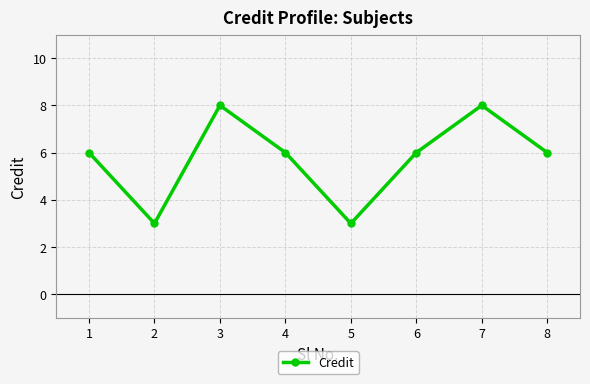

Reading left to right, what are all the values shown in this chart?

1=6	2=3	3=8	4=6	5=3	6=6	7=8	8=6